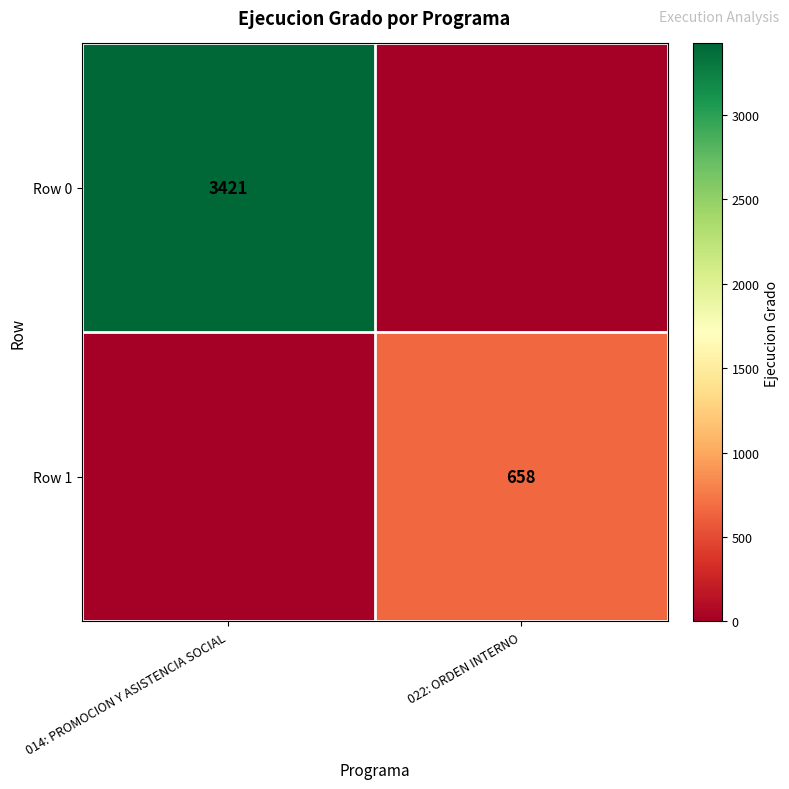

True or false: Row 1 has a value of 1045 at 022: ORDEN INTERNO.

False